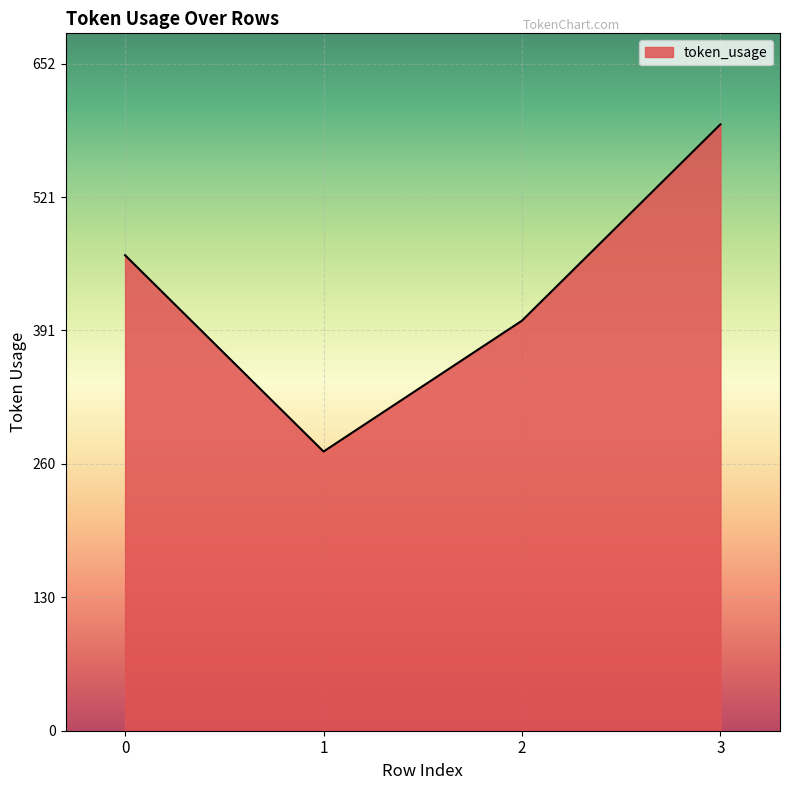

How many categories are shown in the chart?

4